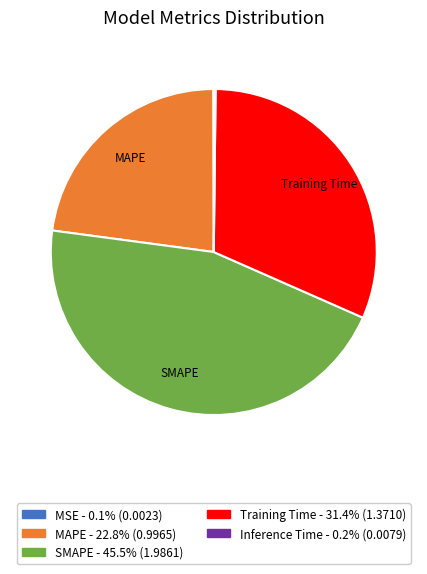

Is there any slice that represents more than half of the pie?

No